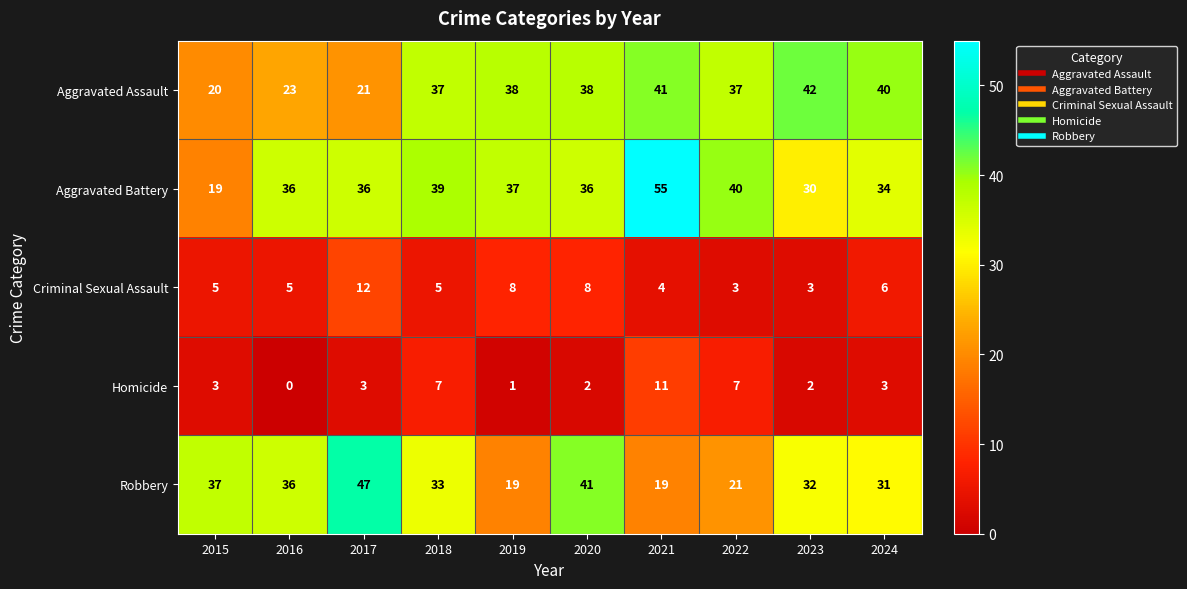

Which series has the largest total across all categories?

Aggravated Battery